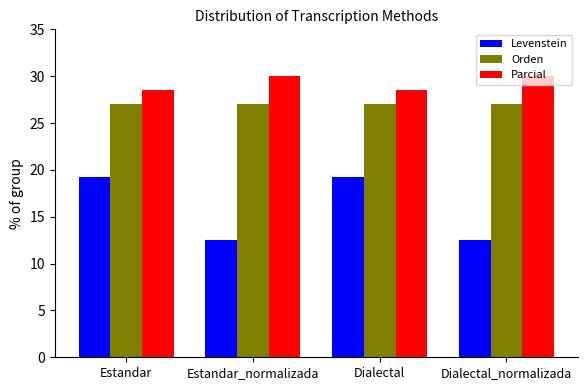

How many data points in Levenstein are less than 19?

2